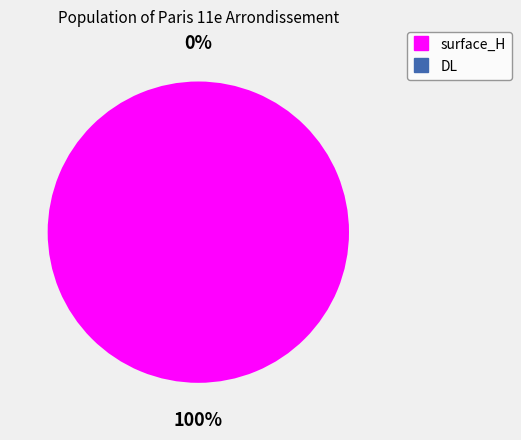

Count the number of slices in the pie.

2